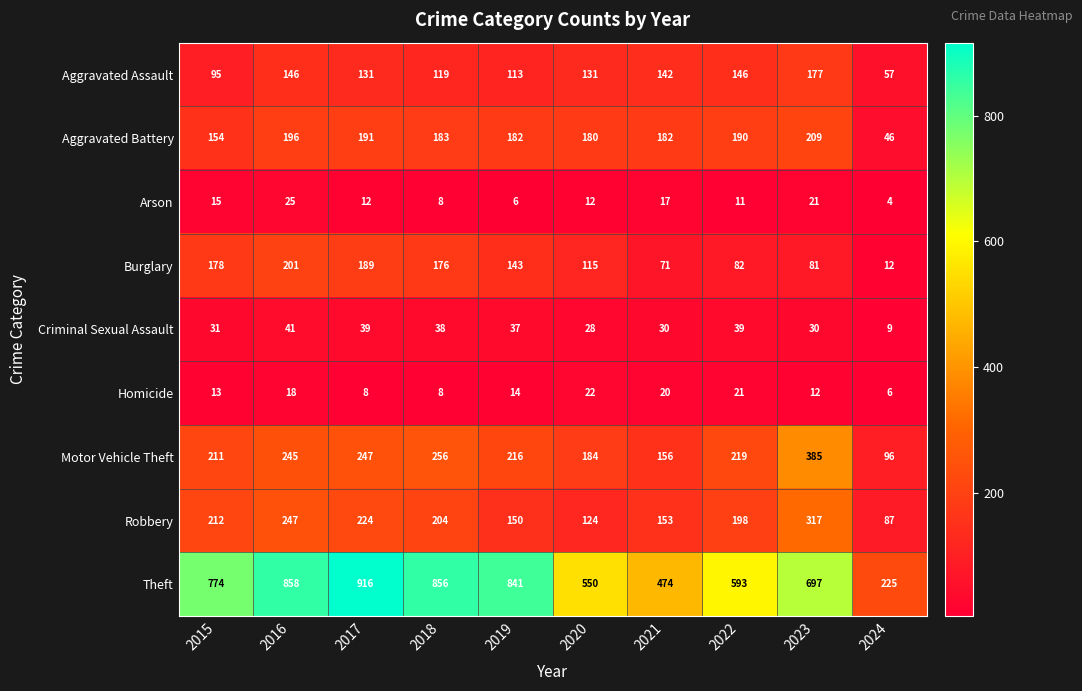

What is the minimum value for Burglary?

12